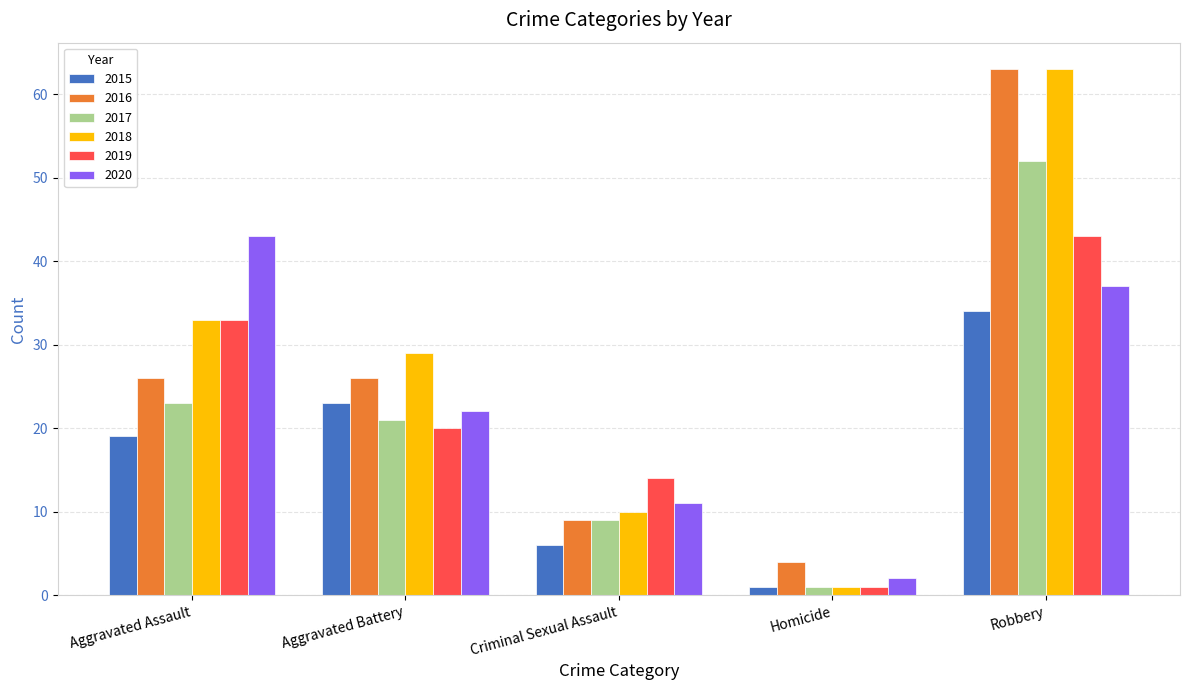

The value of 2015 at Homicide is 1. True or false?

True